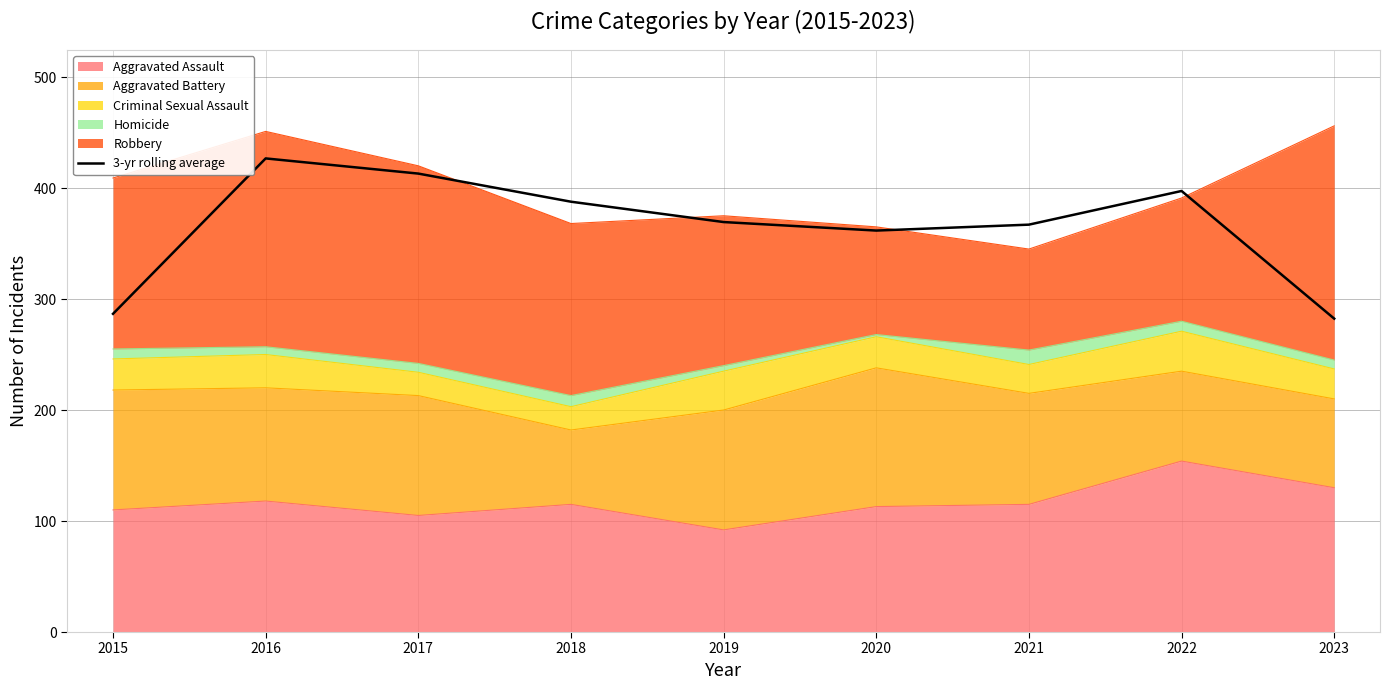

List the labels in order of value, smallest first.

2023, 2015, 2020, 2021, 2019, 2018, 2022, 2017, 2016